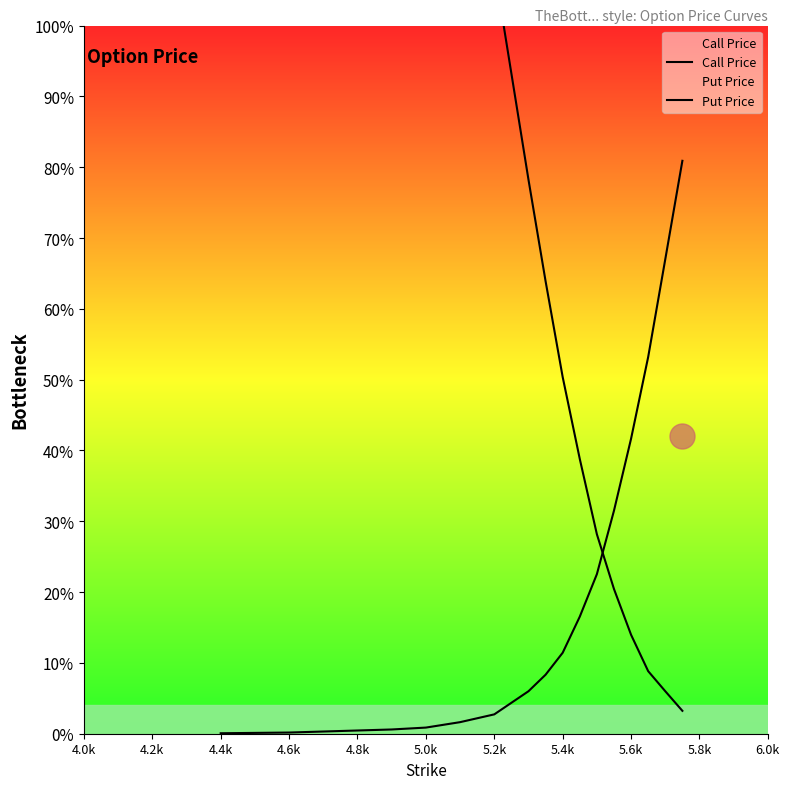

How many distinct data groups are displayed?

2